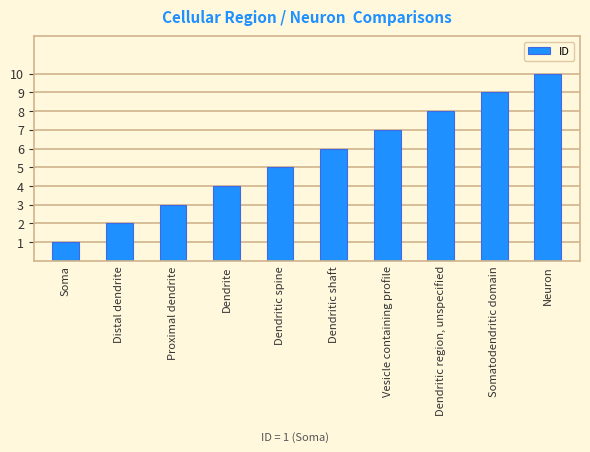

At which category does the chart reach its minimum across all series?

Soma